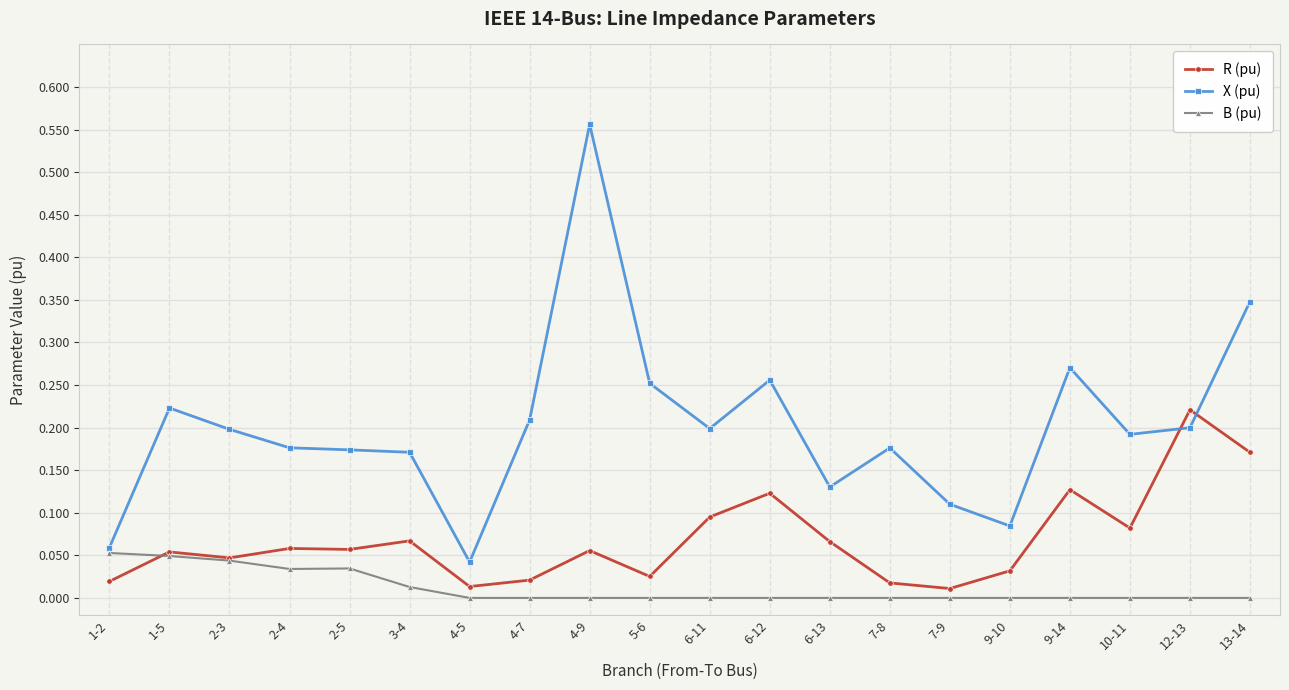

What position from the right is 5-6?

11